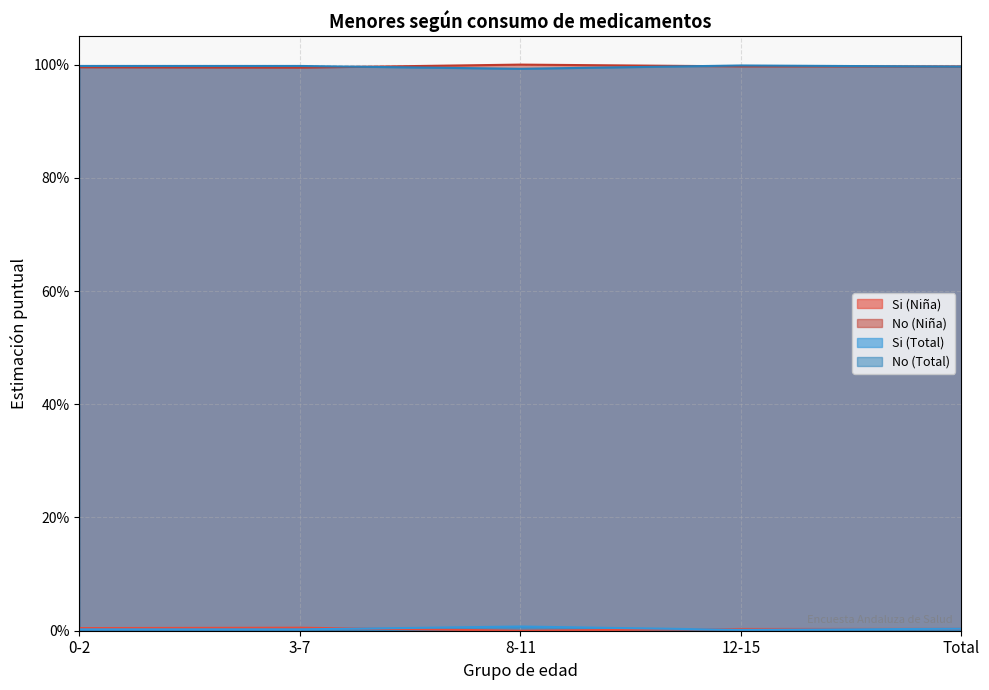

The value of Si (Niña) at 3-7 is 0.0. True or false?

True